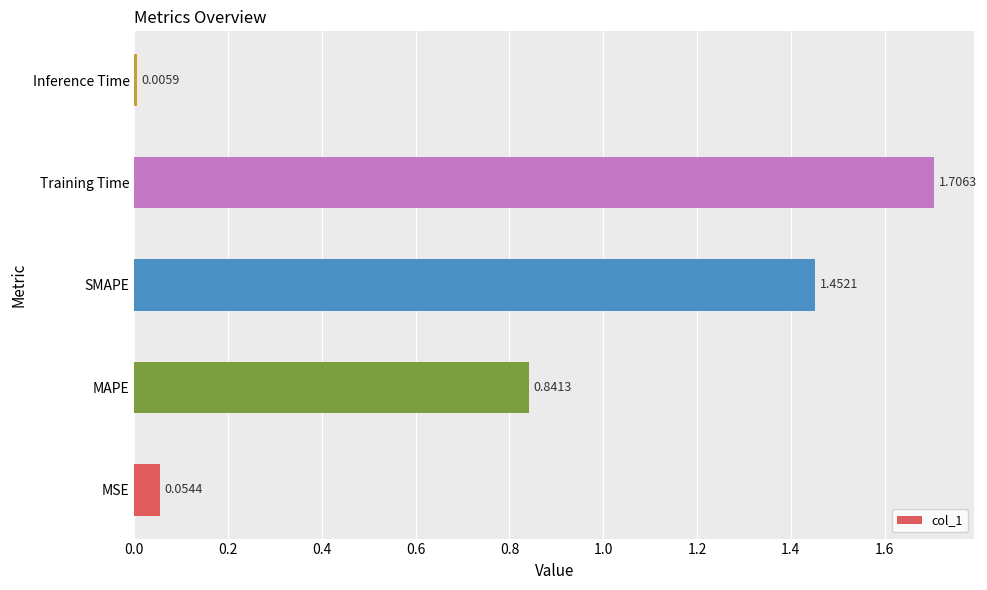

At which label is the value closest to 0?

Inference Time